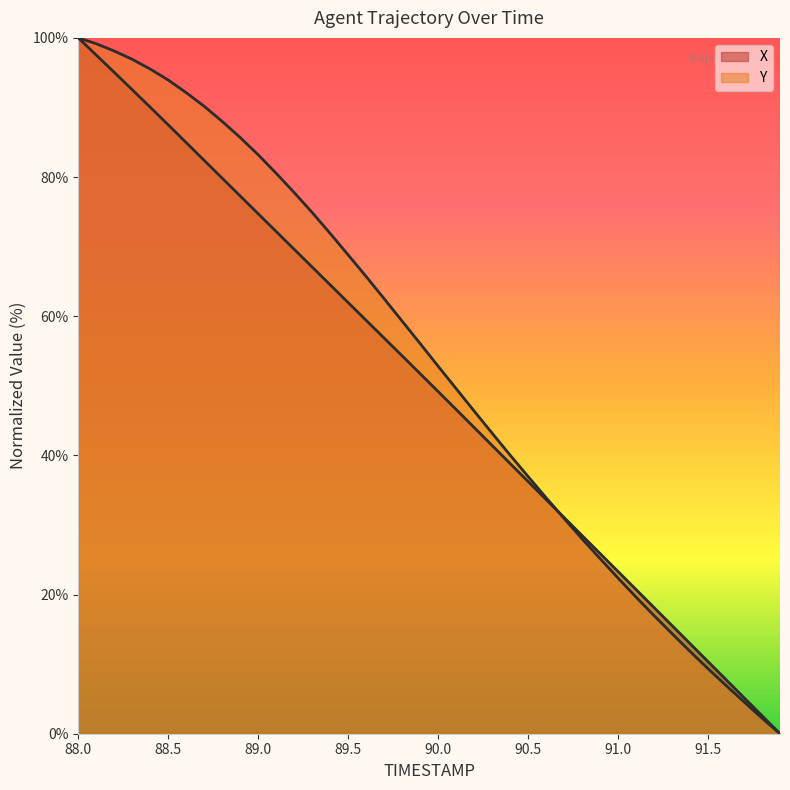

Rank the series by their average value, from lowest to highest.

X, Y